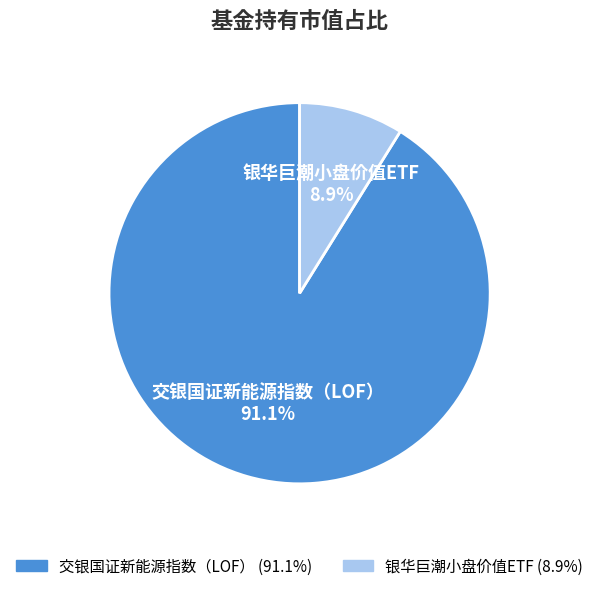

How many segments does this pie chart have?

2